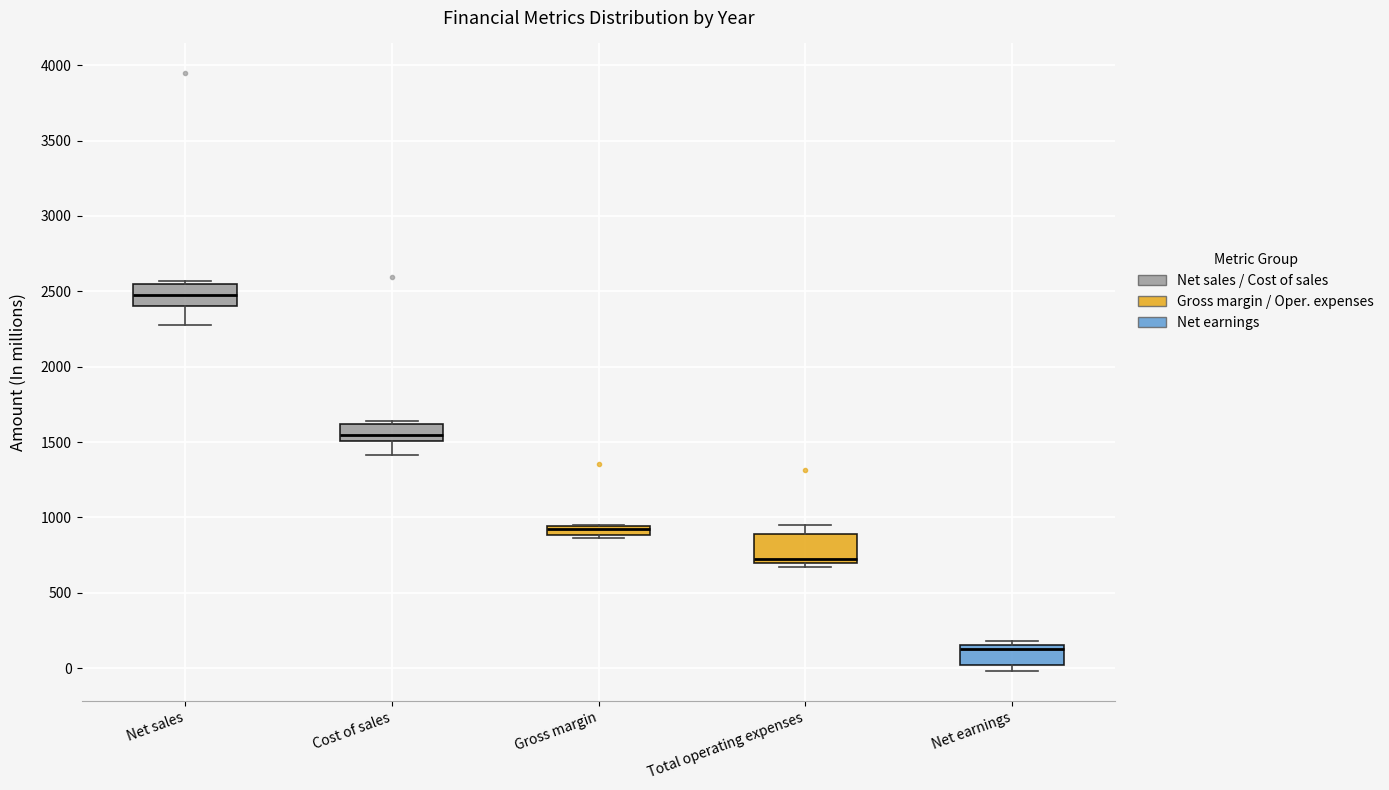

Which box's median line is the highest?

Net sales